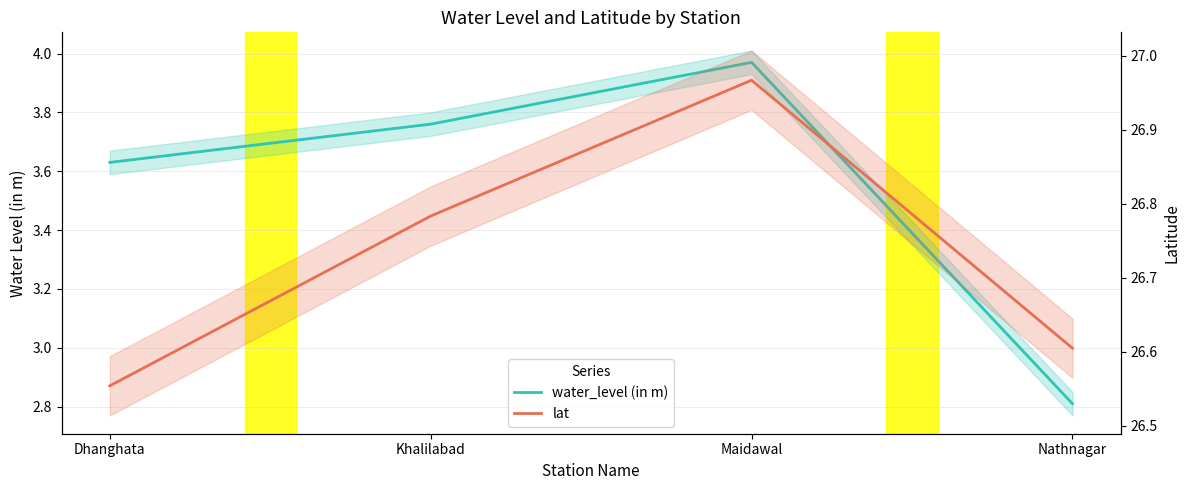

What is the label of the 1st point from the left?

Dhanghata